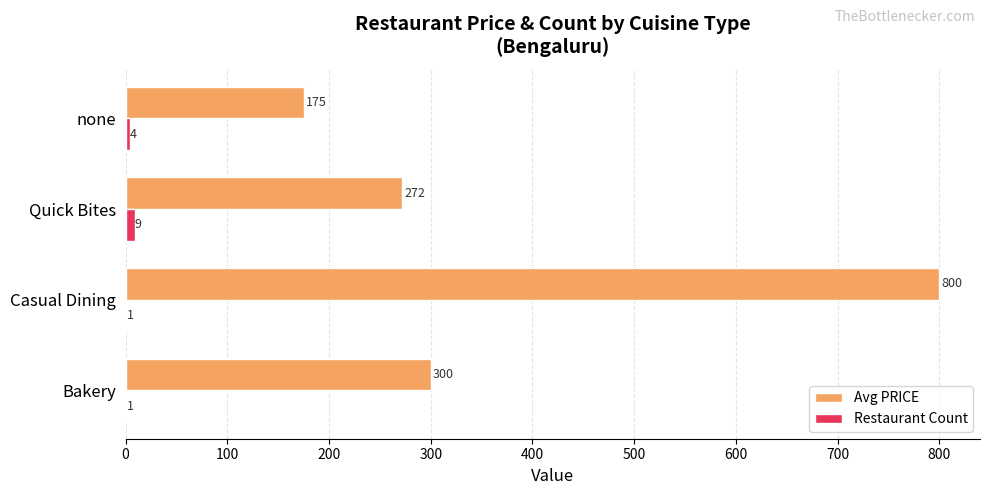

What is the sum of all Restaurant Count values?

15.0